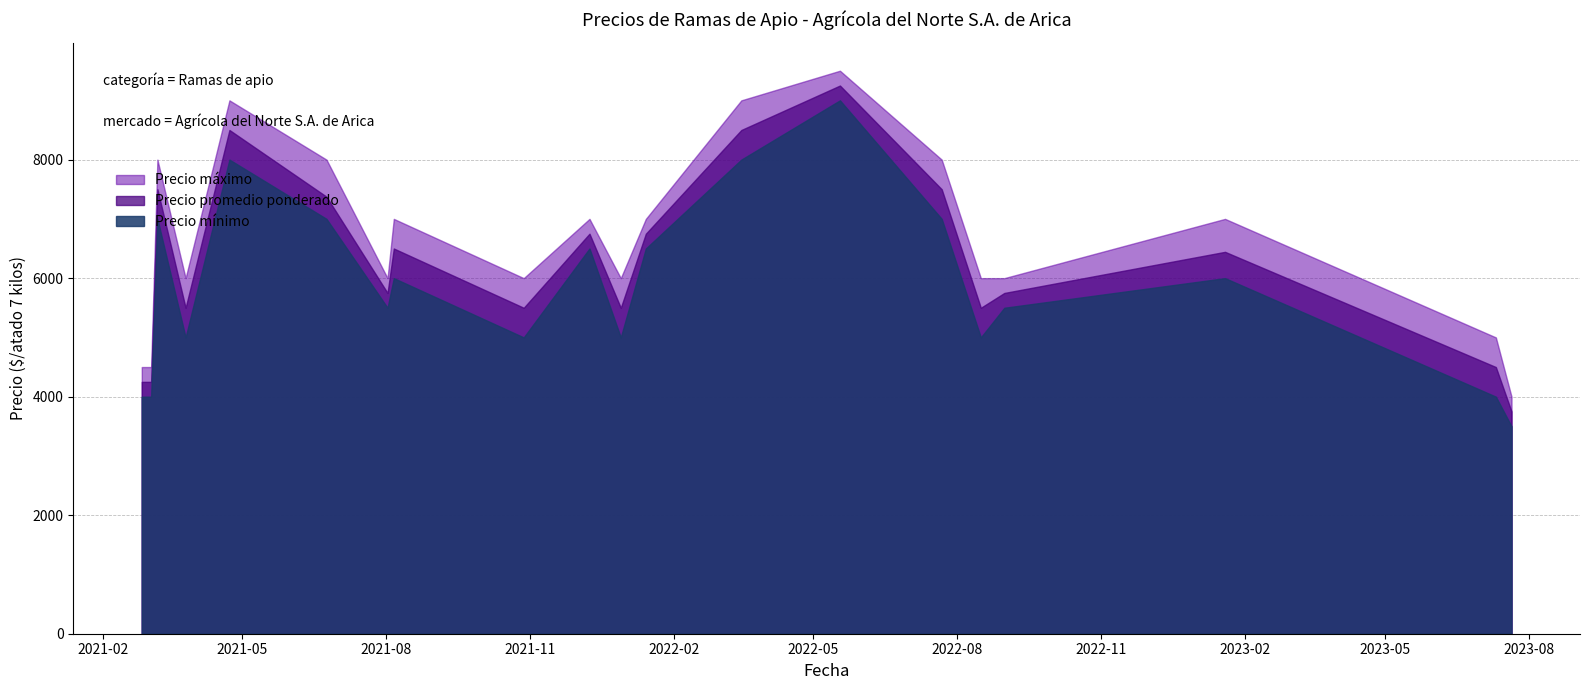

What is the difference between the maximum and minimum values in the Precio máximo series?

5500